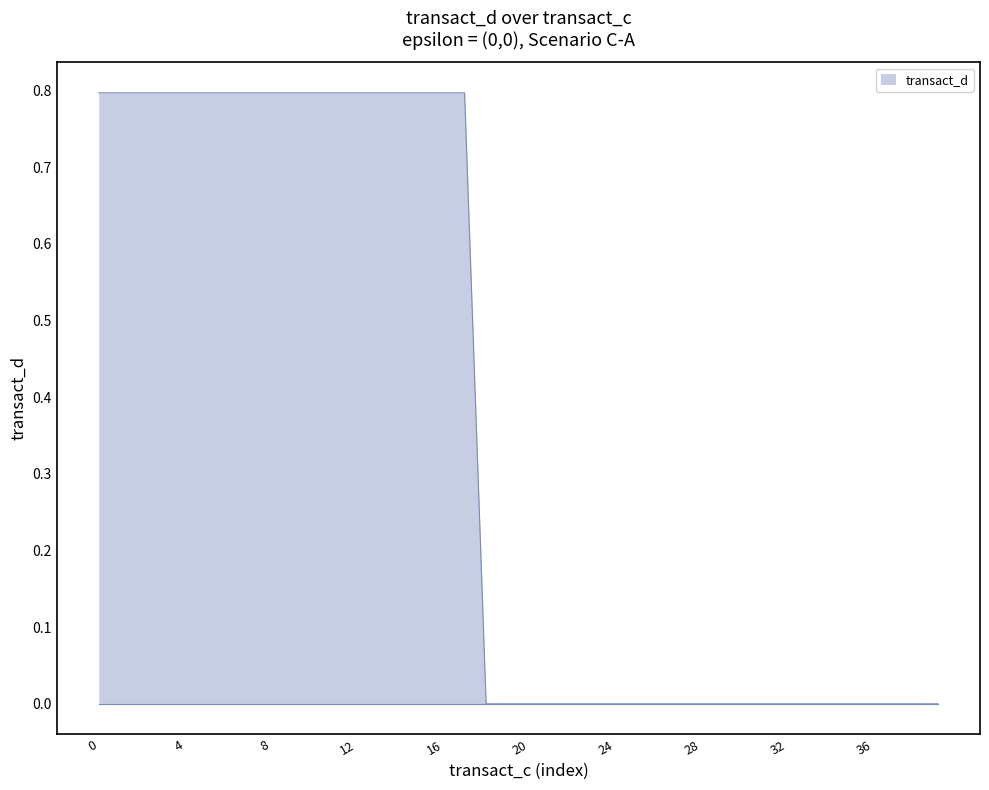

What is the maximum value shown in the chart?

0.8